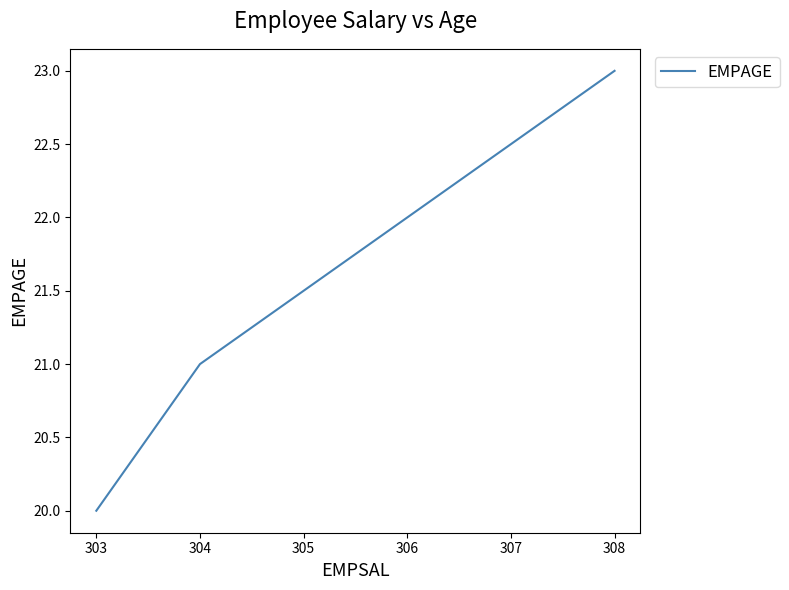

Is it true that the value at 304 is 38?

False